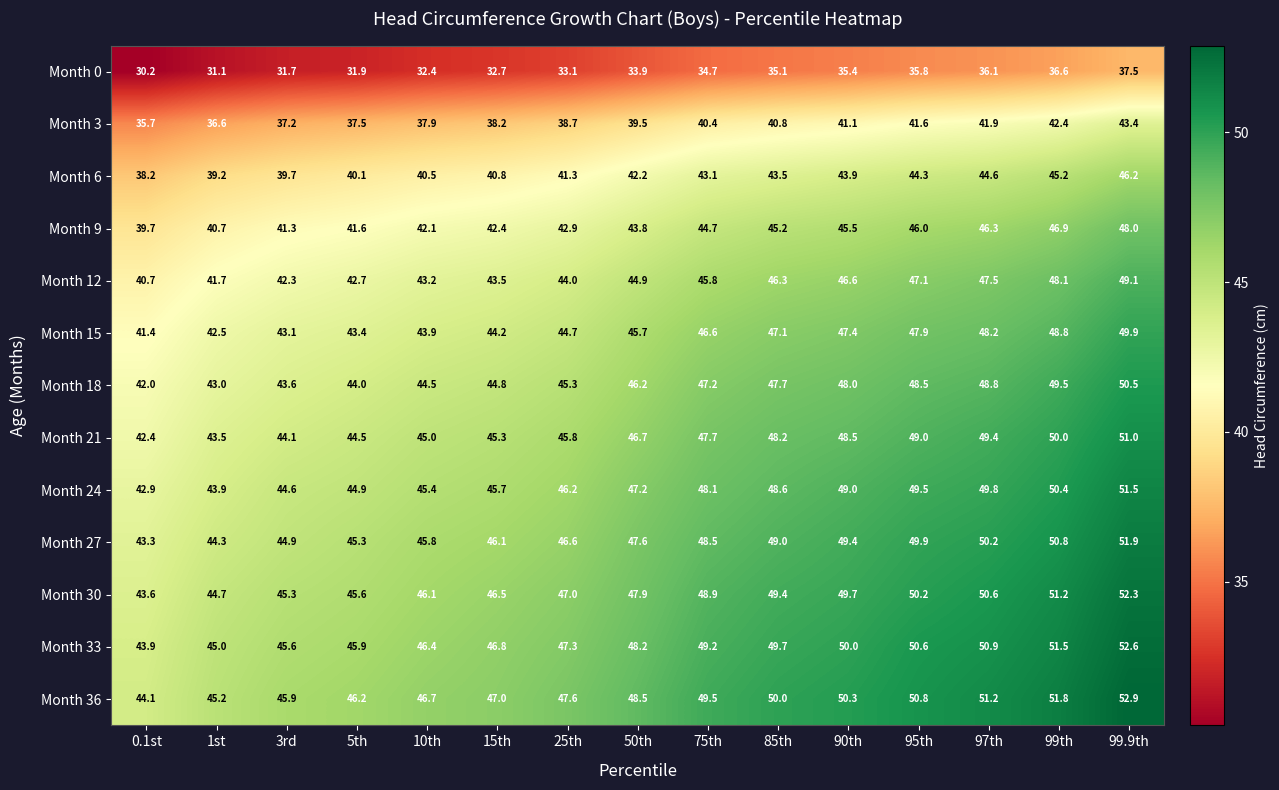

What is the approximate value of Month 36 at 99.9th?

52.9